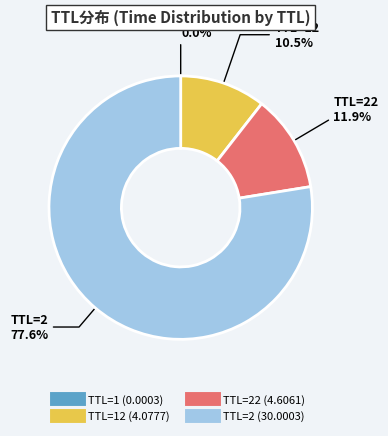

Is there a majority slice in this chart?

Yes